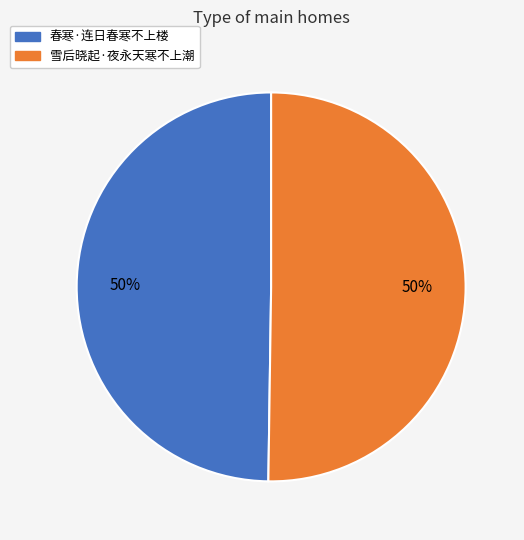

To the nearest percent, what portion does 春寒·连日春寒不上楼 represent?

50%